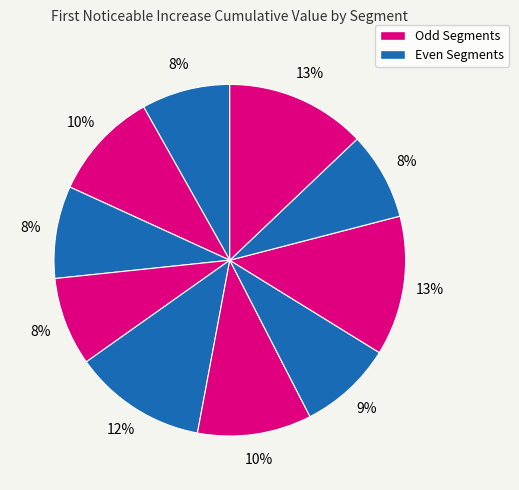

Count the number of slices in the pie.

10